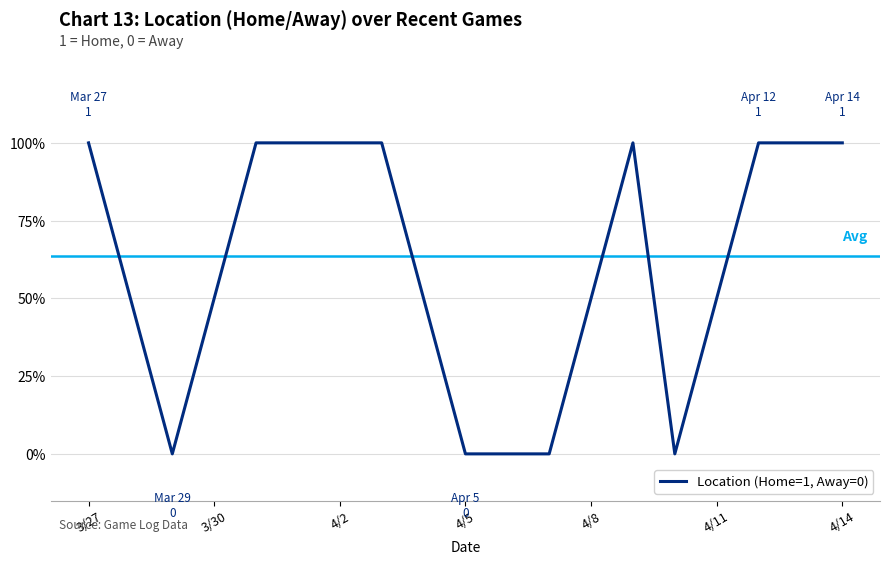

How many points are lower than both their immediate neighbors (excluding endpoints)?

2